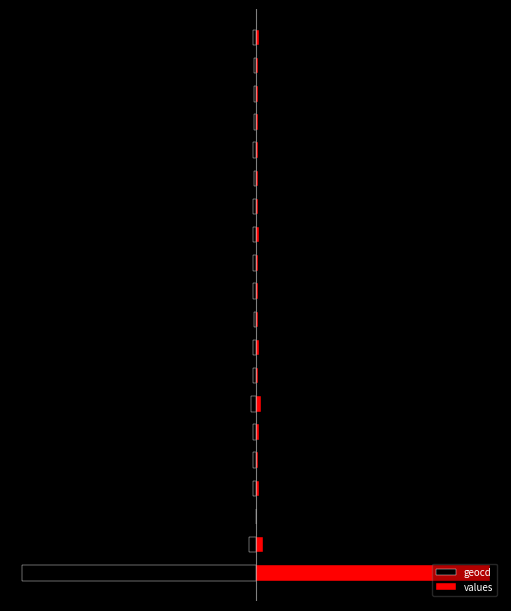

How many groups of bars are there?

20